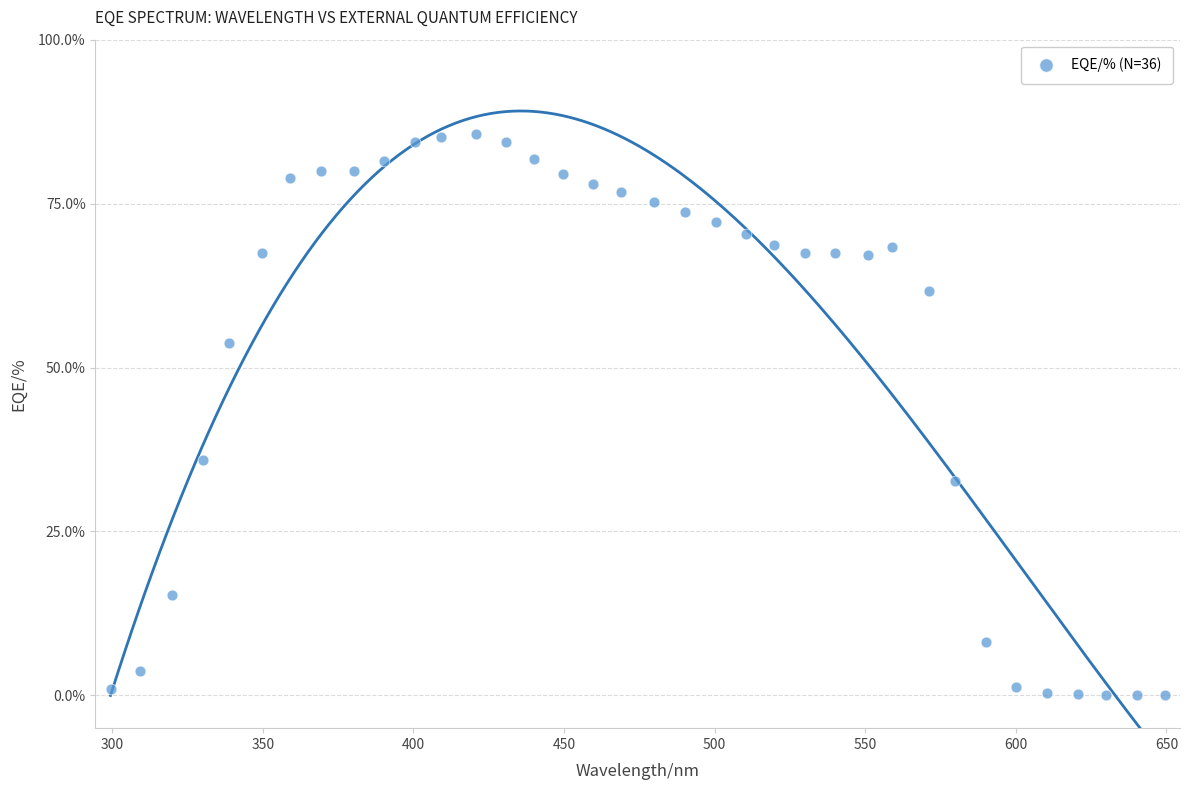

What is the range of Y values (max minus min)?

85.6